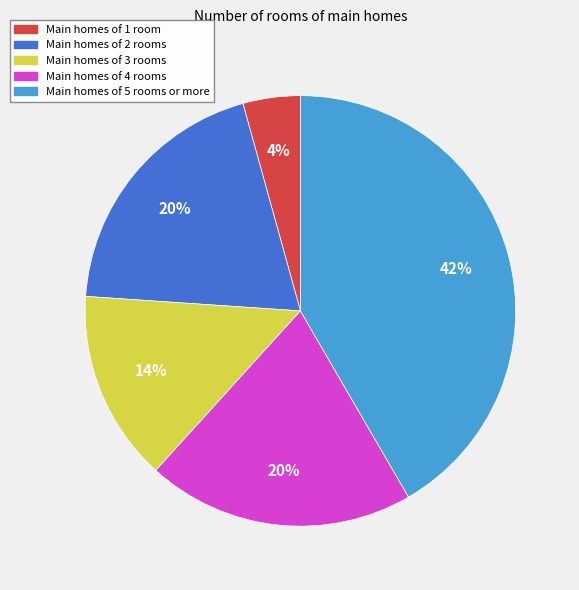

Does any single category account for the majority?

No